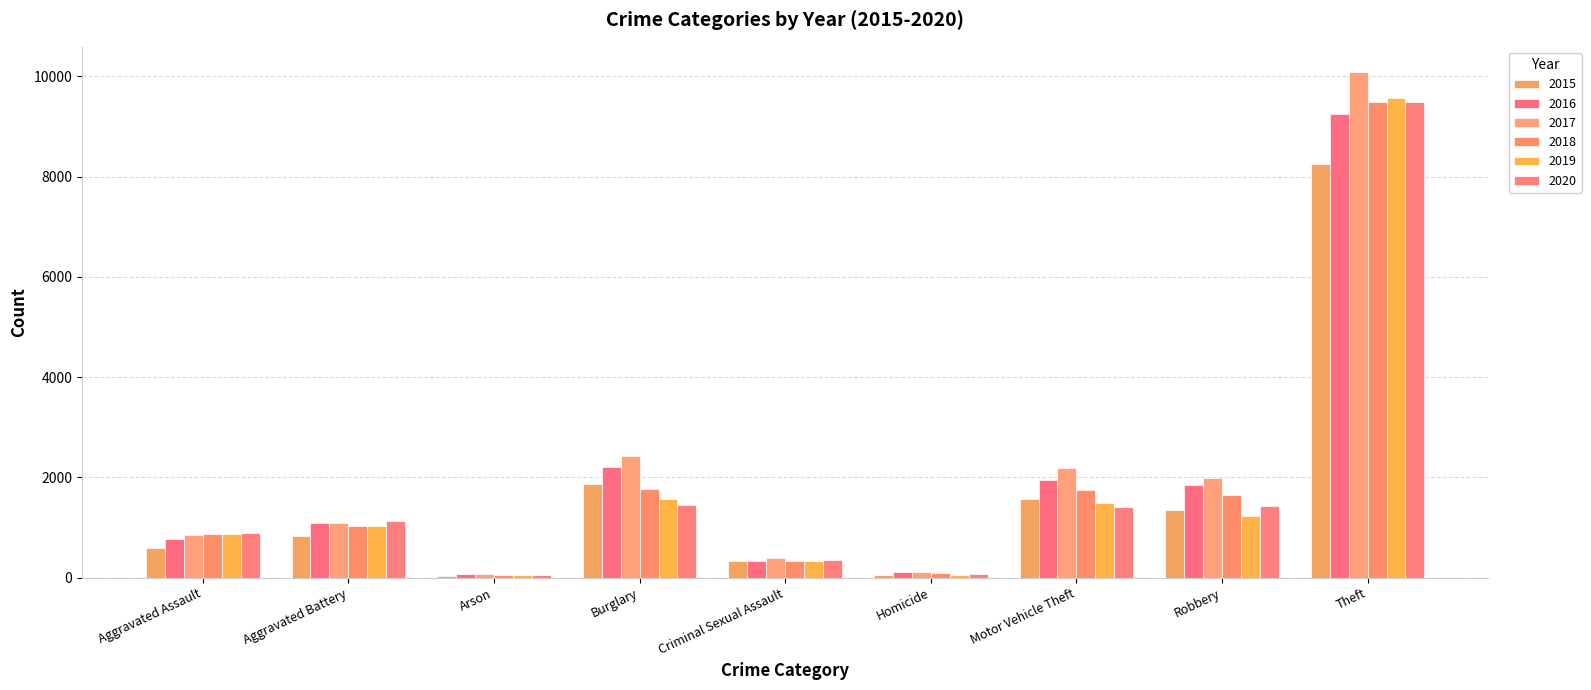

Count the number of data series in this chart.

6